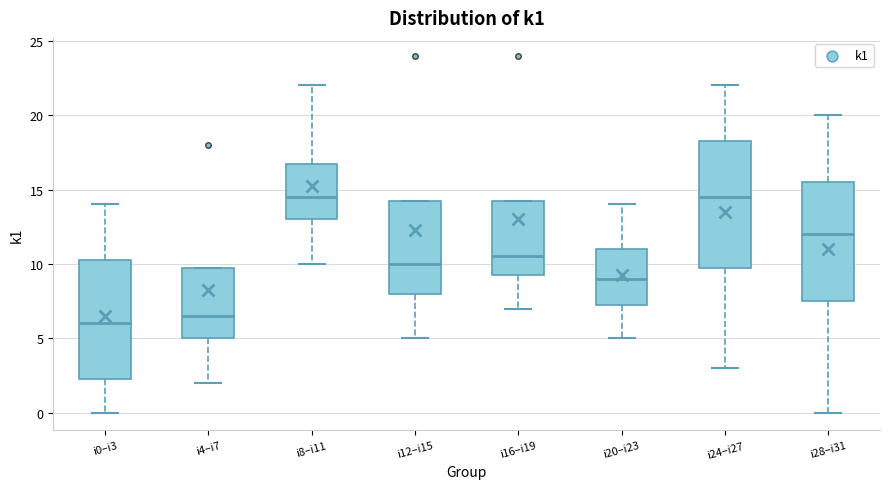

Reading left to right, transcribe this box plot: for each box, give where its median line is, the range the box spans, and where its two whiskers end, as read against the y-axis. The values are not printed on the chart, so give them approximately, as read against the axis.

i0–i3: median 6.0, box 2.5 to 10.5, whiskers 0.0 to 14.0
i4–i7: median 6.5, box 5.0 to 10.0, whiskers 2.0 to 10.0
i8–i11: median 14.5, box 13.0 to 17.0, whiskers 10.0 to 22.0
i12–i15: median 10.0, box 8.0 to 14.5, whiskers 5.0 to 14.5
i16–i19: median 10.5, box 9.5 to 14.5, whiskers 7.0 to 14.5
i20–i23: median 9.0, box 7.5 to 11.0, whiskers 5.0 to 14.0
i24–i27: median 14.5, box 10.0 to 18.5, whiskers 3.0 to 22.0
i28–i31: median 12.0, box 7.5 to 15.5, whiskers 0.0 to 20.0